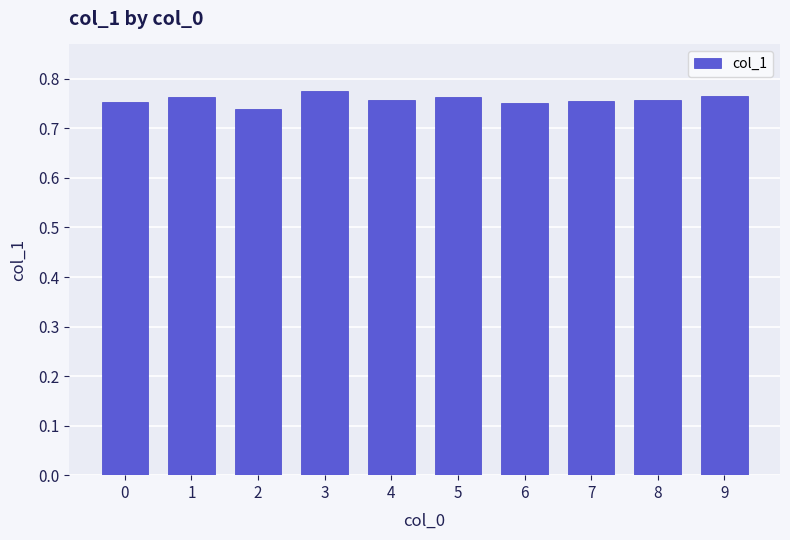

True or false: the data shows 1.1 at 0.

False